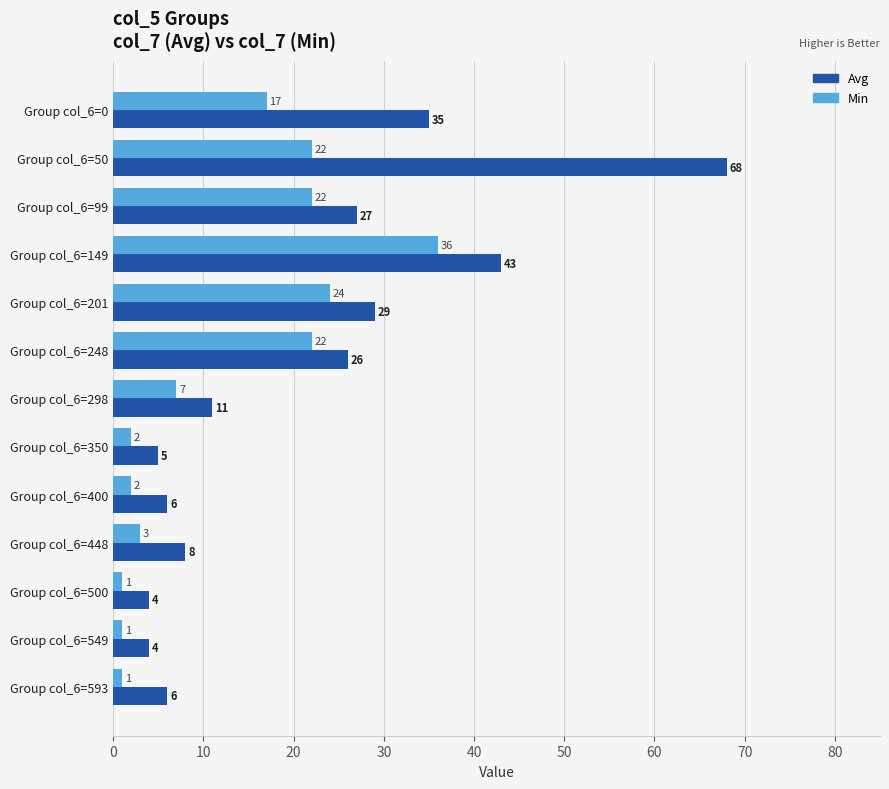

What is the maximum value shown in the chart?

68